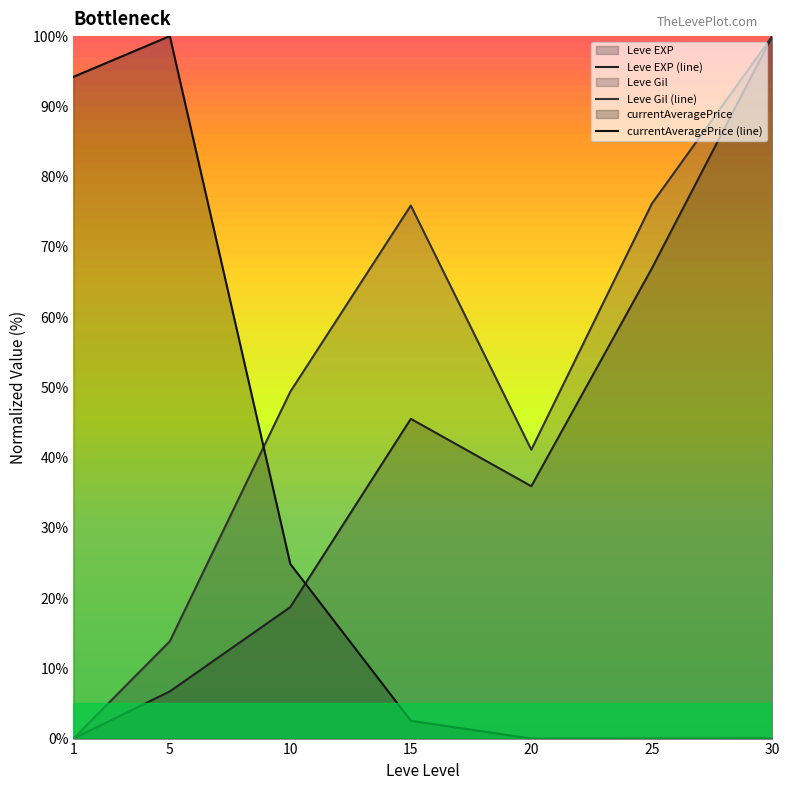

Reading left to right, transcribe all the data shown in this chart.

Leve EXP (line): 0.0	6.7	18.7	45.5	35.9	66.9	100.0
Leve Gil (line): 0.0	13.9	49.4	75.9	41.1	76.1	100.0
currentAveragePrice (line): 94.2	100.0	24.9	2.5	0.0	0.0	0.0